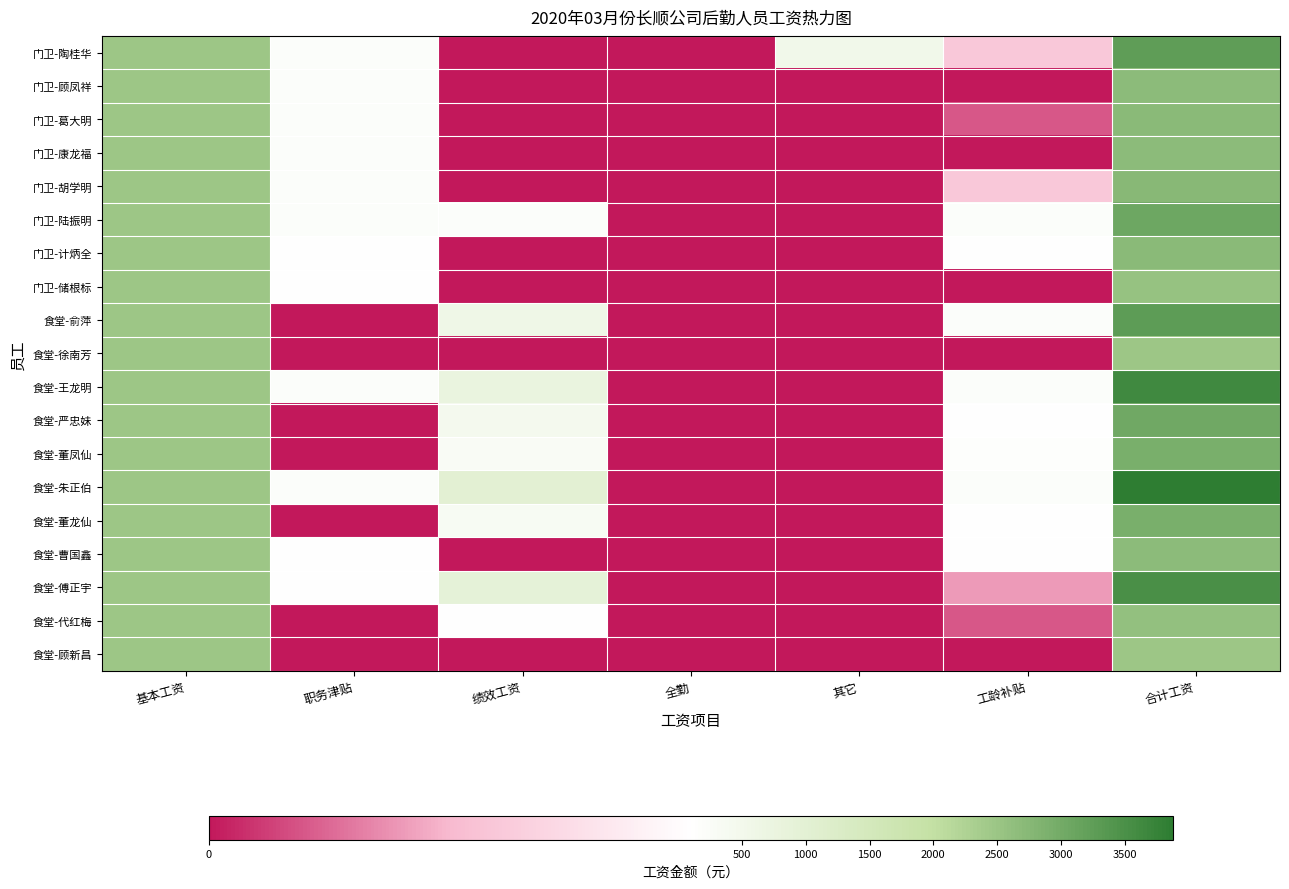

Which series has the largest total across all categories?

食堂-朱正伯